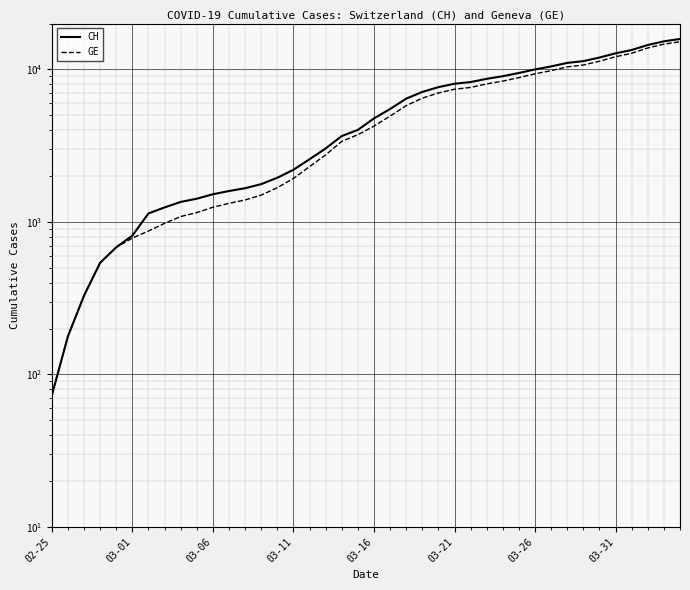

How many data points in GE are less than 4248?

20